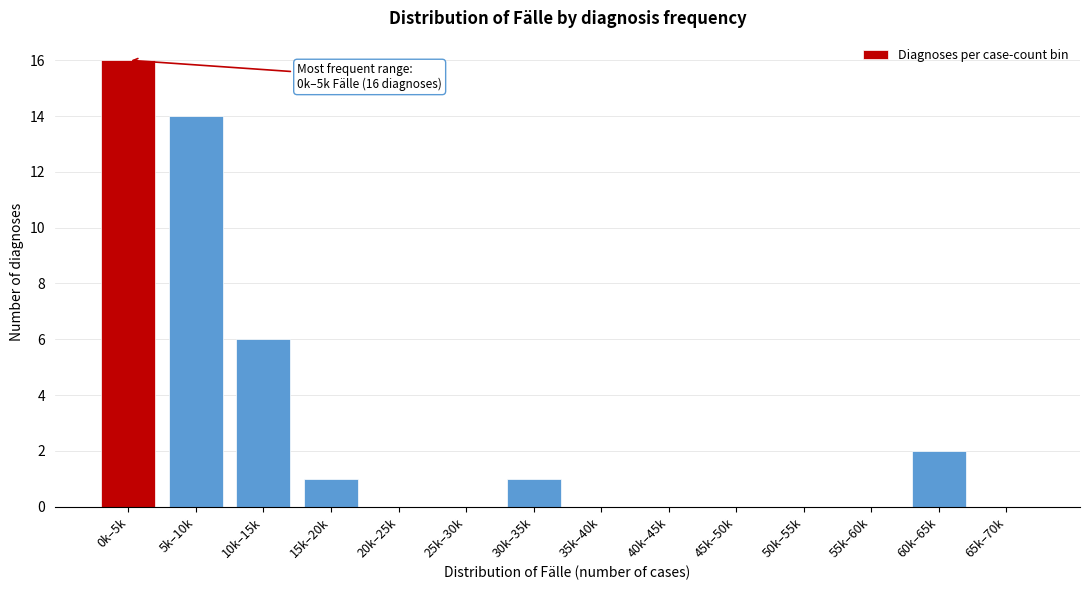

Reading left to right, list all the values displayed in this chart.

0k–5k=16	5k–10k=14	10k–15k=6	15k–20k=1	20k–25k=0	25k–30k=0	30k–35k=1	35k–40k=0	40k–45k=0	45k–50k=0	50k–55k=0	55k–60k=0	60k–65k=2	65k–70k=0